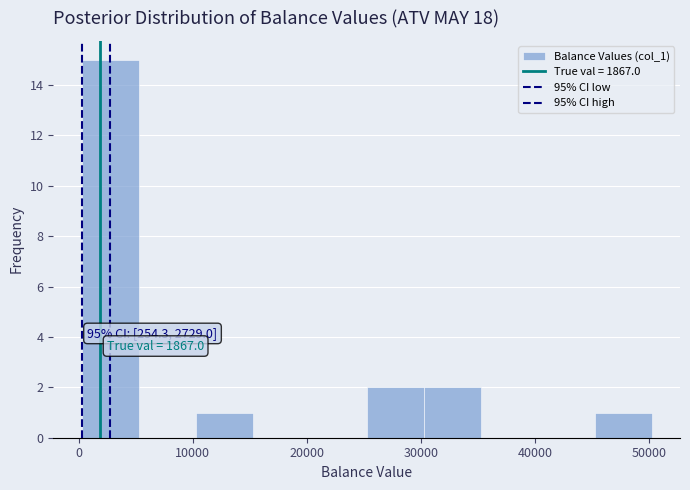

Which range on the x-axis has the tallest bar?

0 to 5000